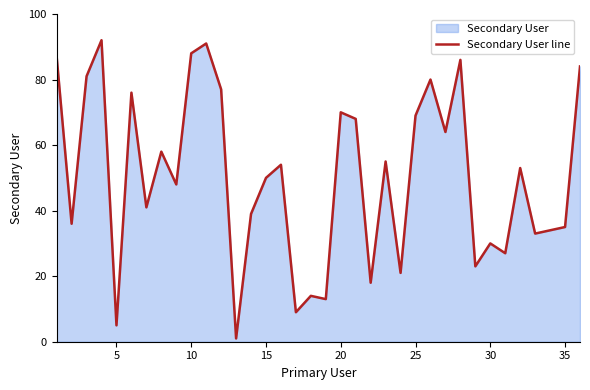

How many lines are shown in the chart?

1